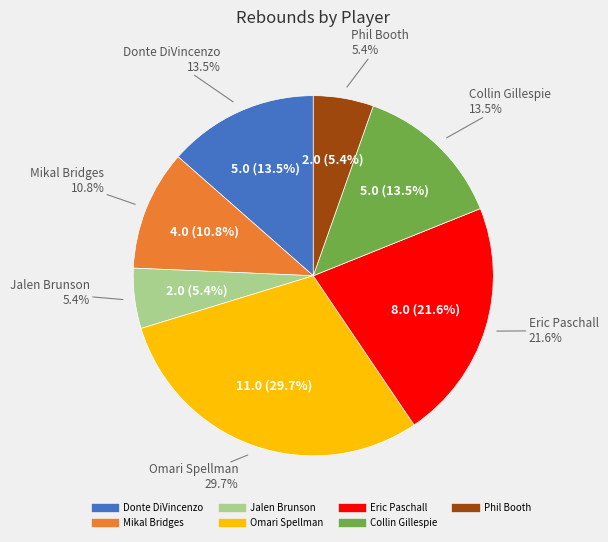

The Jalen Brunson slice represents 5% of the pie. True or false?

True